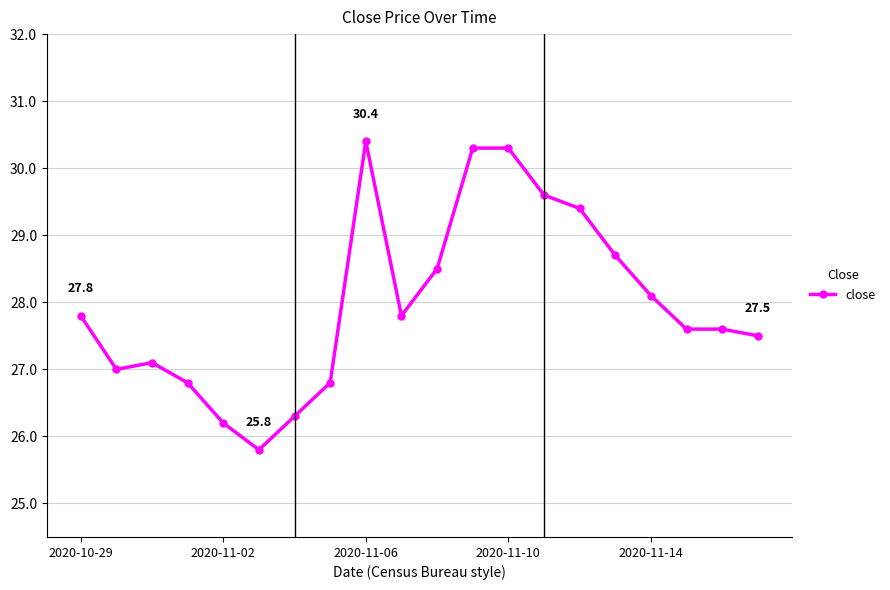

What is the greatest value displayed?

30.4